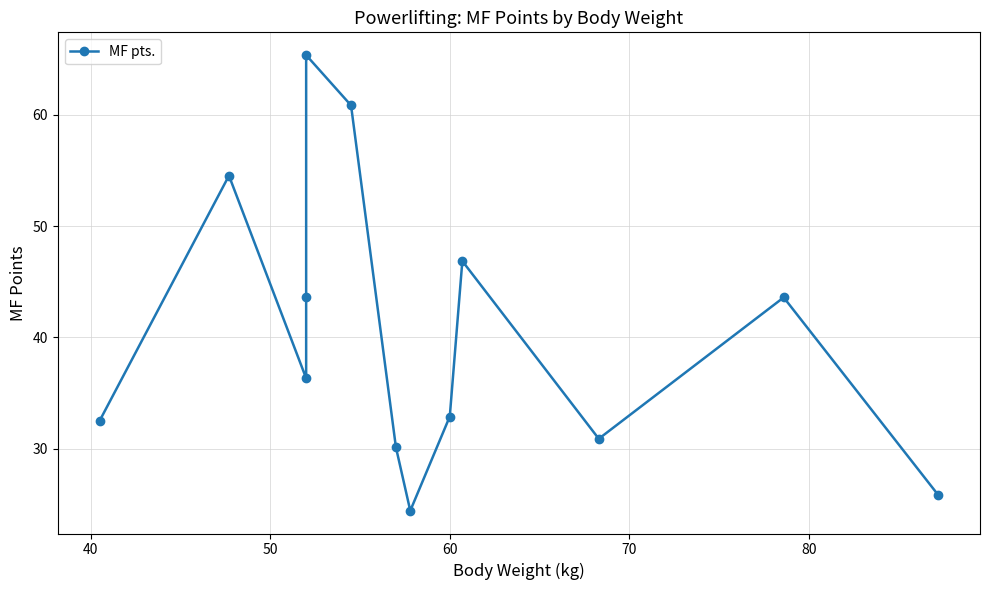

What is the value of the 5th point from the left?

65.4